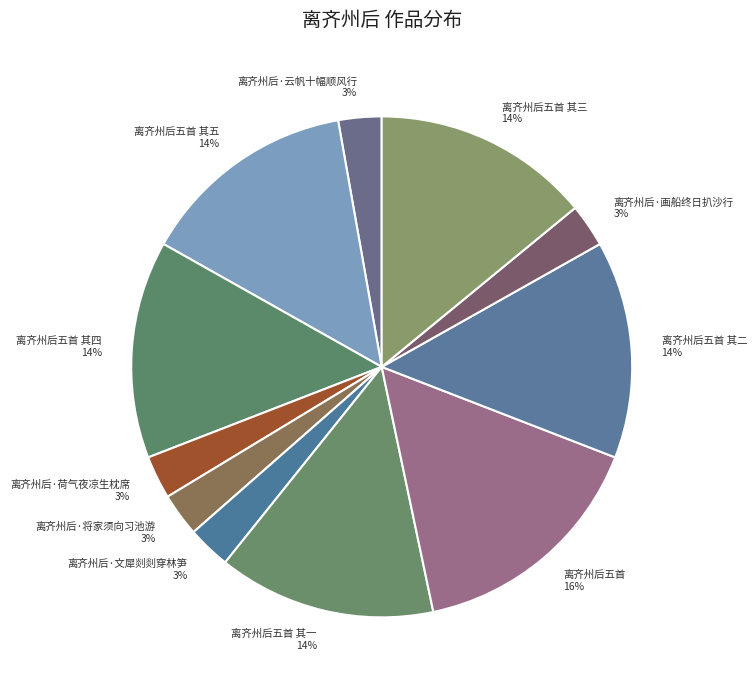

To the nearest percent, what percentage of the pie is 离齐州后·画船终日扒沙行?

3%